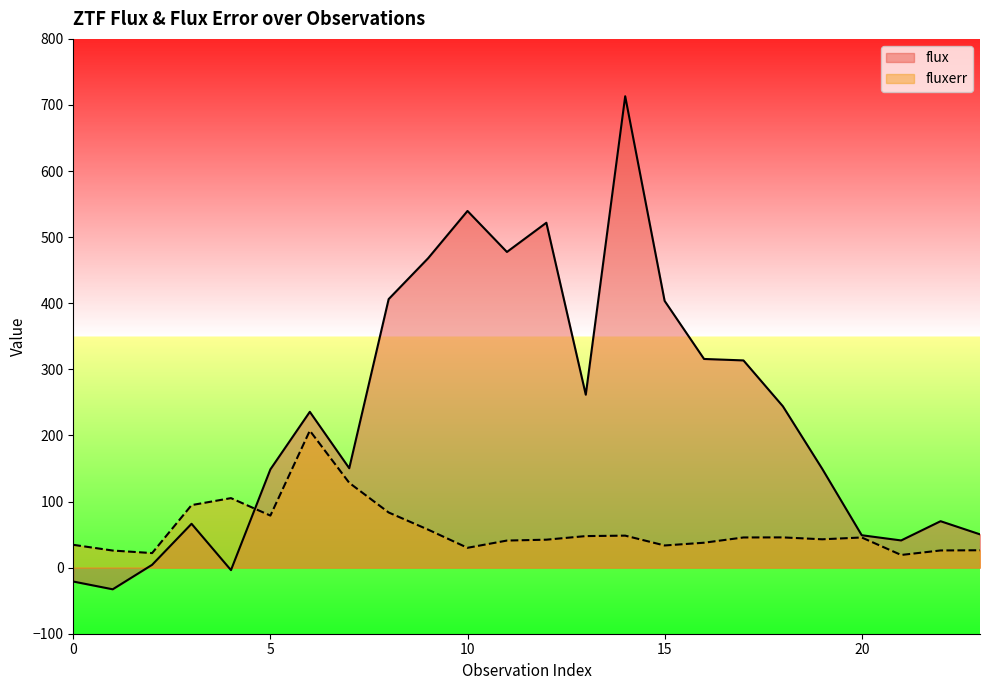

Which series has the largest total across all categories?

flux